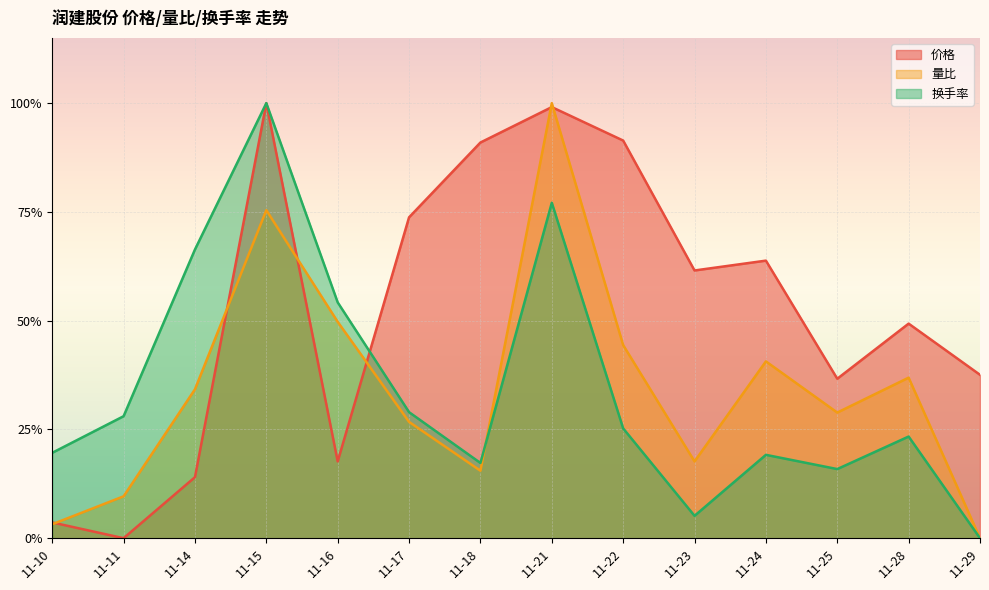

What is the spread (max minus min) of values at 11-17?

0.5